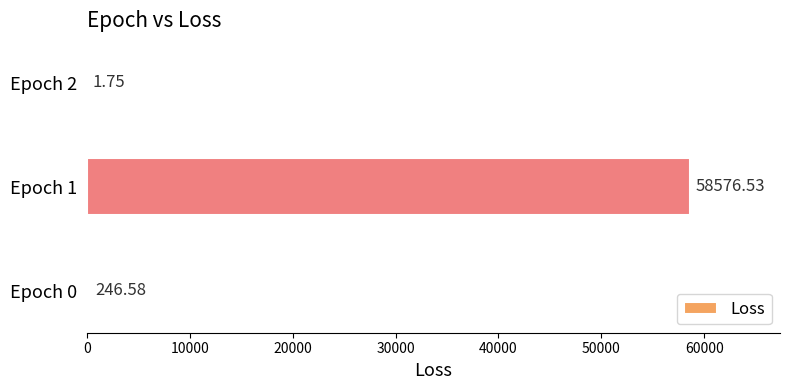

What is the sum of the values at Epoch 0 and Epoch 2?

248.3